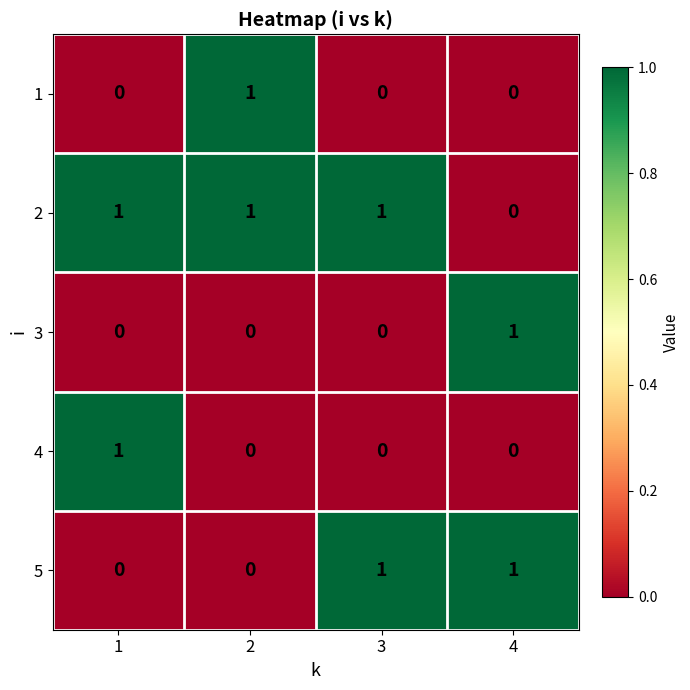

Count the 5 values in the range 0 to 1.

4